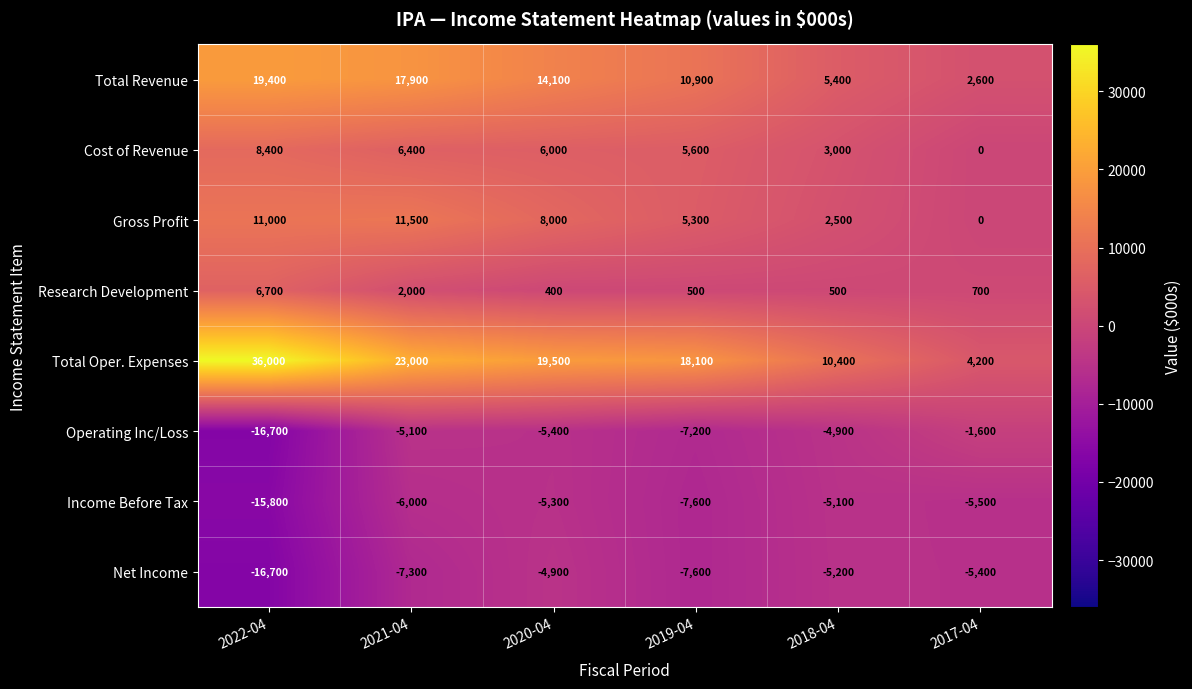

Is it true that Operating Inc/Loss equals -9107 at 2021-04?

False